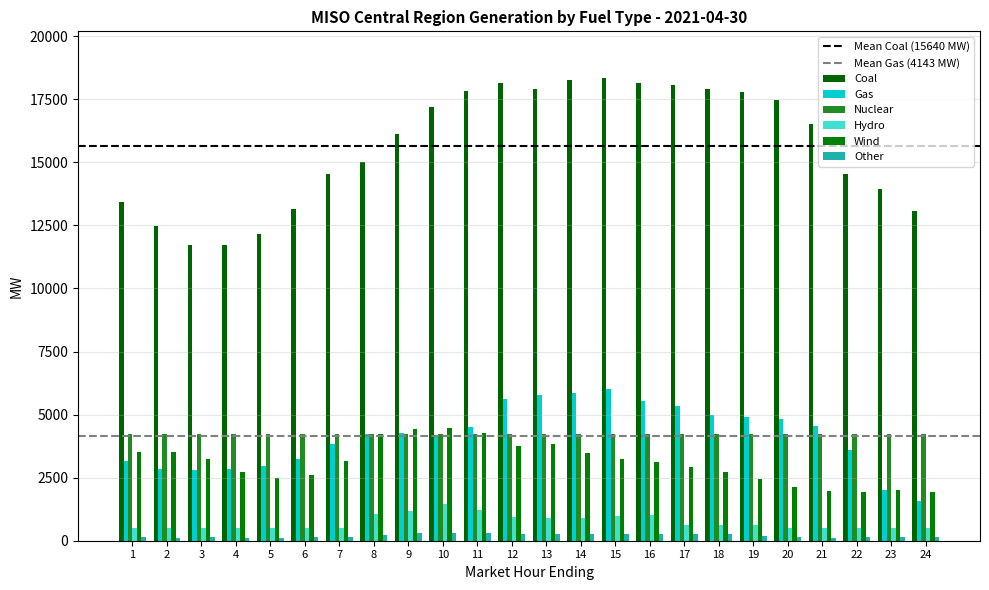

The value of Gas at 18 is 4998.9. True or false?

True